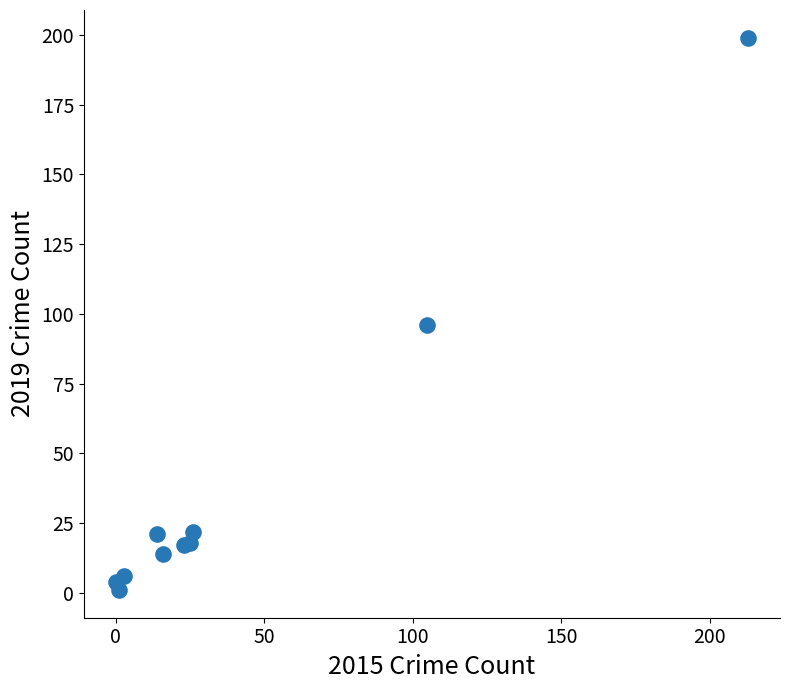

What Y value in the scatter plot is closest to 100?

96